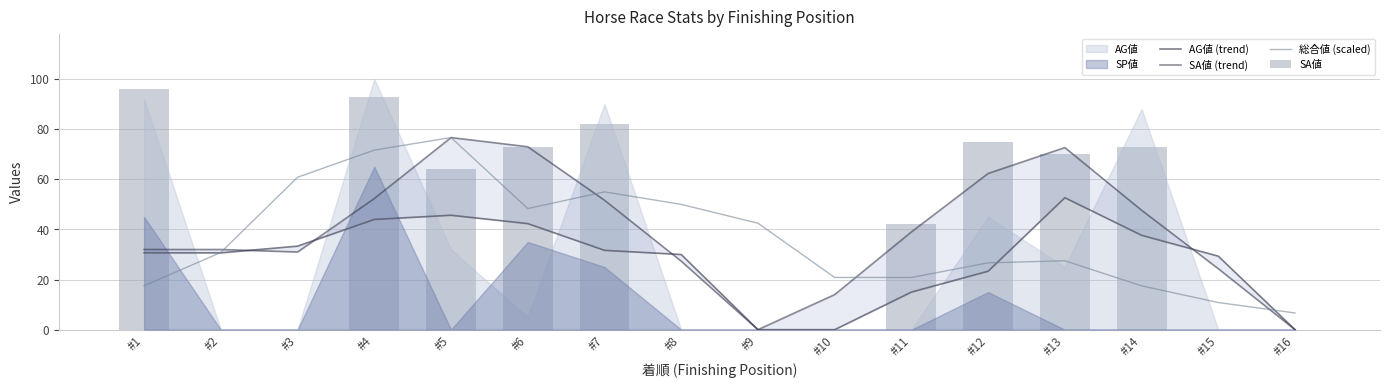

At which label is 総合値 (scaled) closest to 41?

#9